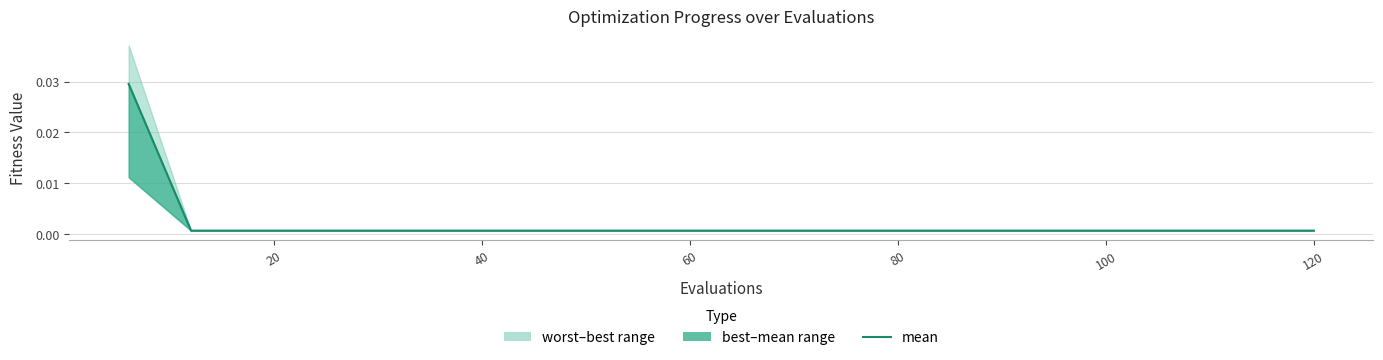

How many lines are shown in the chart?

1